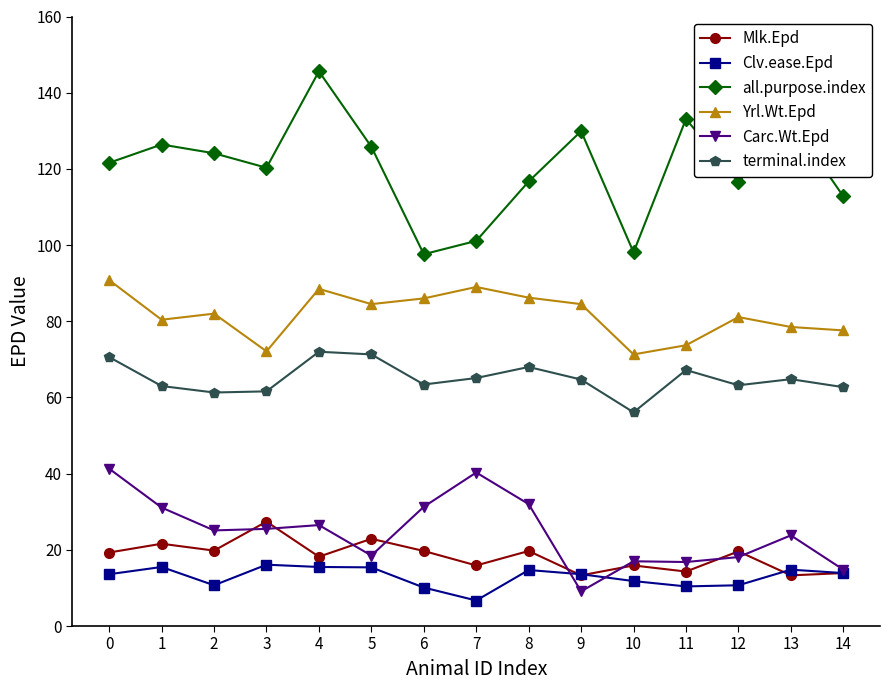

Rank the series by their maximum value, from lowest to highest.

Clv.ease.Epd, Mlk.Epd, Carc.Wt.Epd, terminal.index, Yrl.Wt.Epd, all.purpose.index